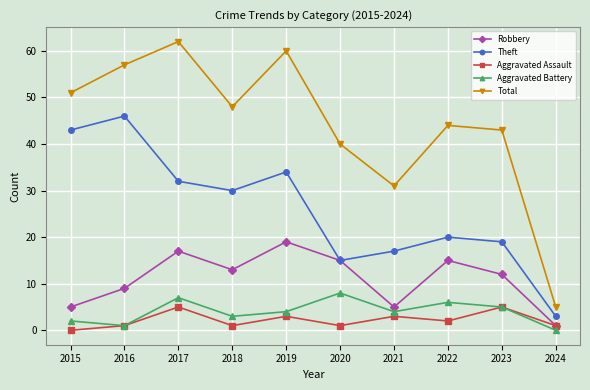

List the labels in order of Total value, largest first.

2017, 2019, 2016, 2015, 2018, 2022, 2023, 2020, 2021, 2024